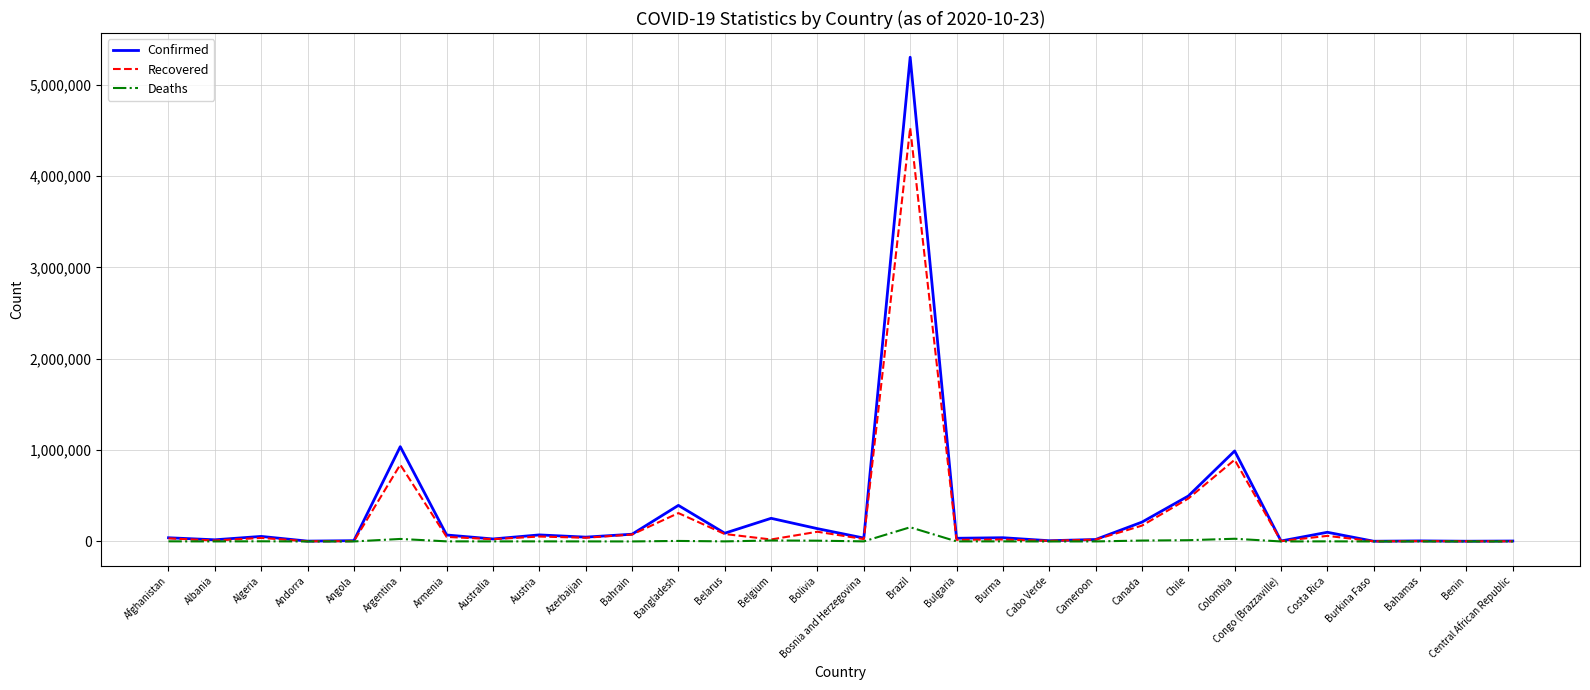

The Recovered series shows 757726 at Chile. True or false?

False